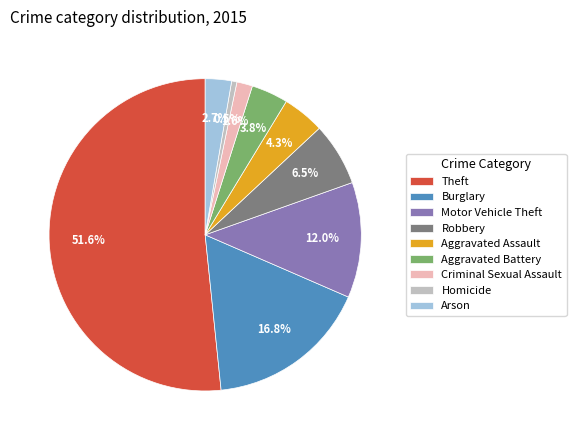

Rank the categories by value from lowest to highest.

Homicide, Criminal Sexual Assault, Arson, Aggravated Battery, Aggravated Assault, Robbery, Motor Vehicle Theft, Burglary, Theft